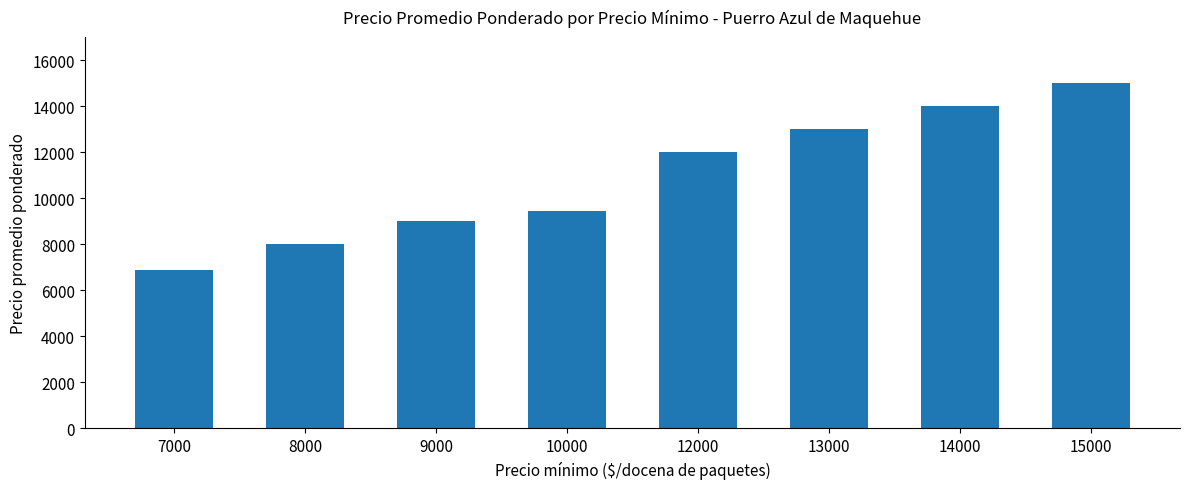

What is the value of the 1st bar from the left?

6867